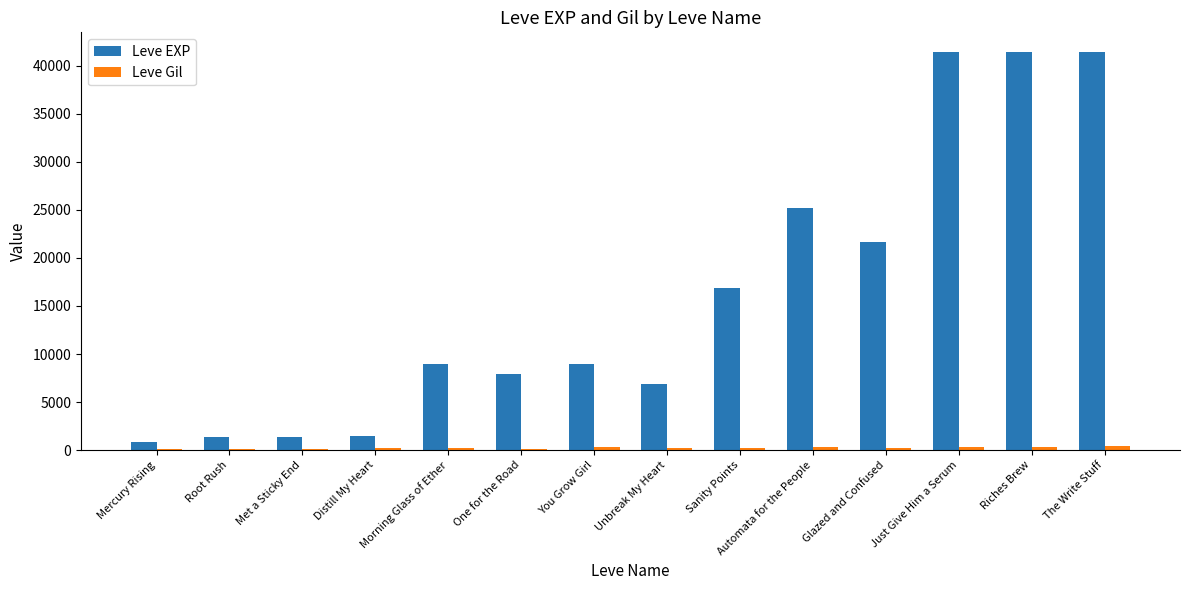

Is it true that Leve EXP equals 8930 at You Grow Girl?

True